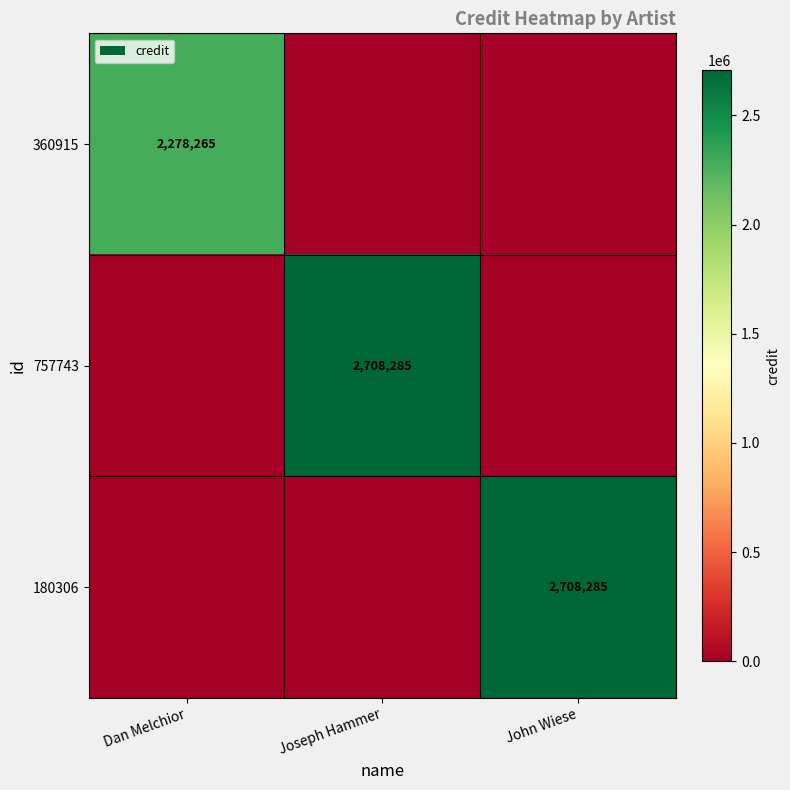

Is the value of 757743 at Joseph Hammer greater than the value of 360915 at Dan Melchior?

Yes